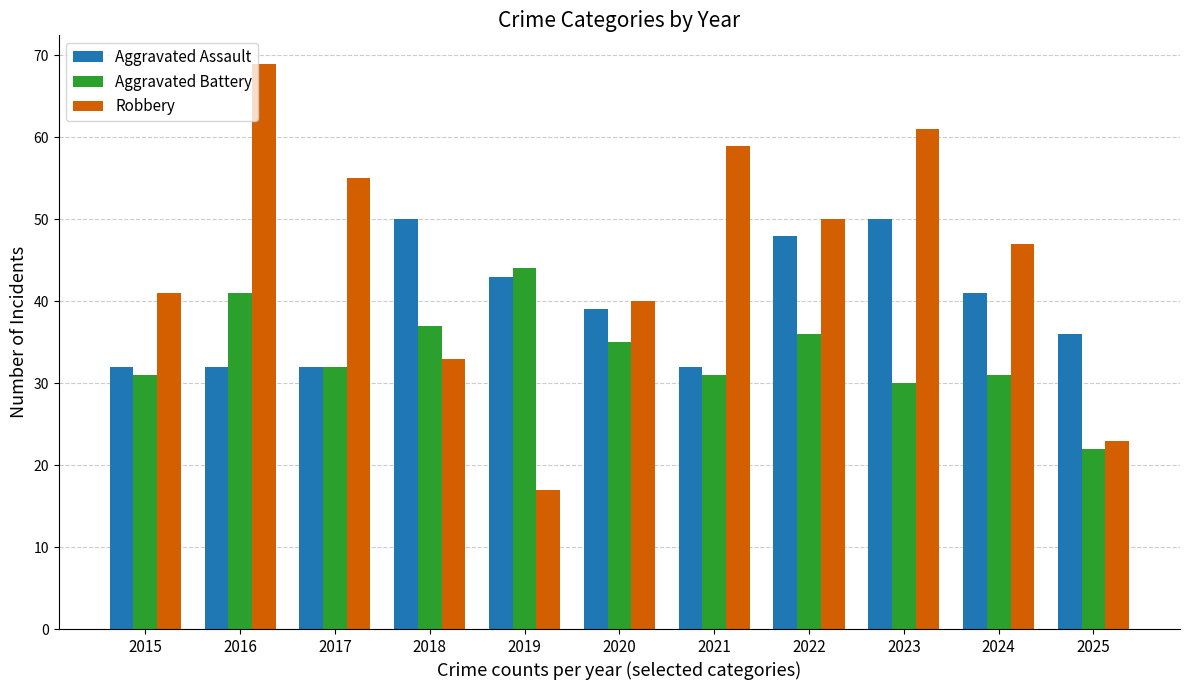

Is the value of Aggravated Assault at 2024 greater than the value of Robbery at 2017?

No